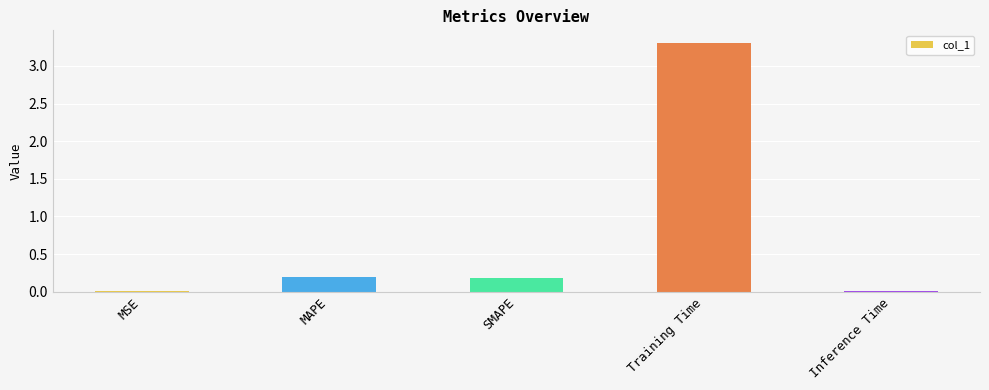

Count the number of data series in this chart.

1